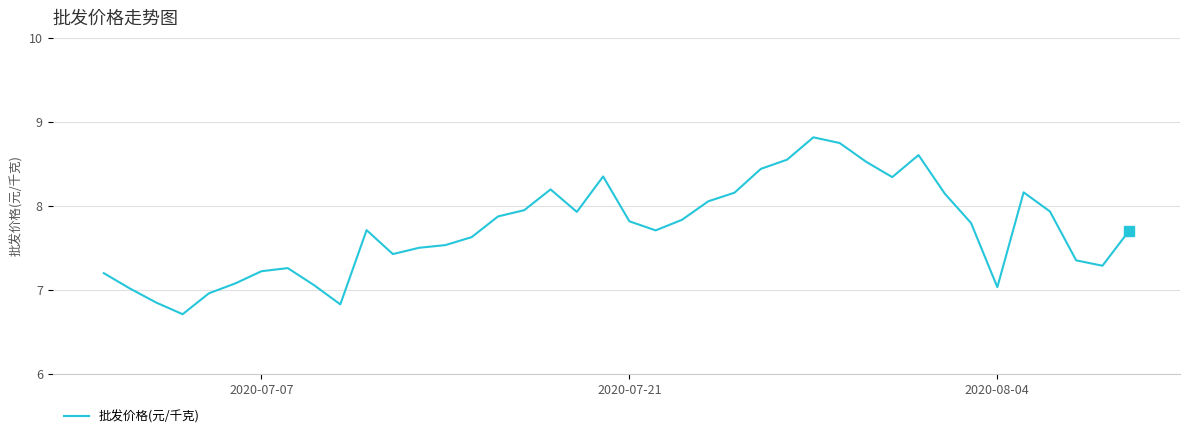

What is the smallest value displayed?

6.7